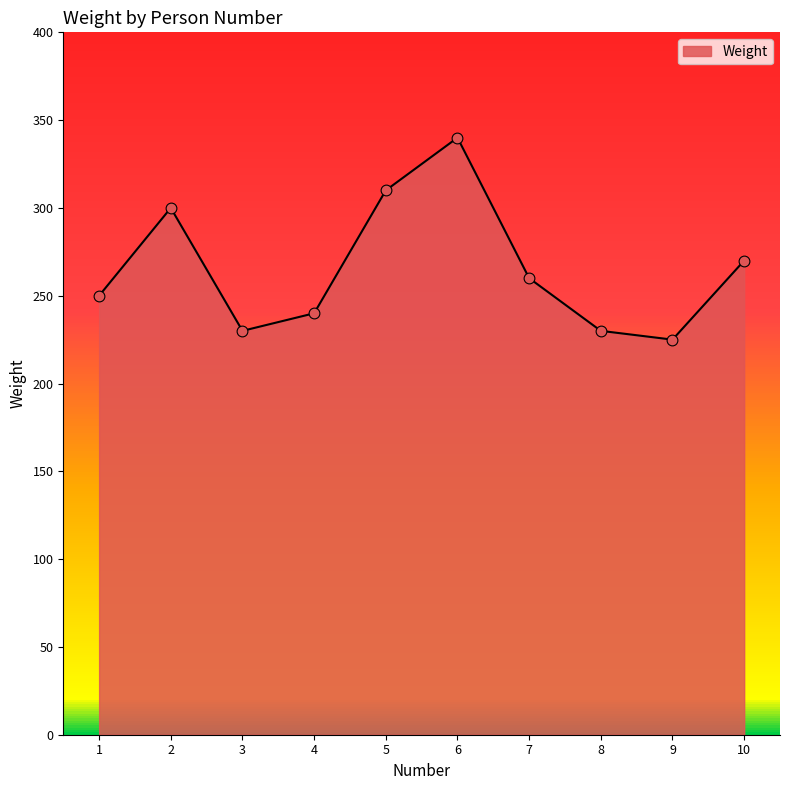

What is the change in value from 3 to 6?

+110